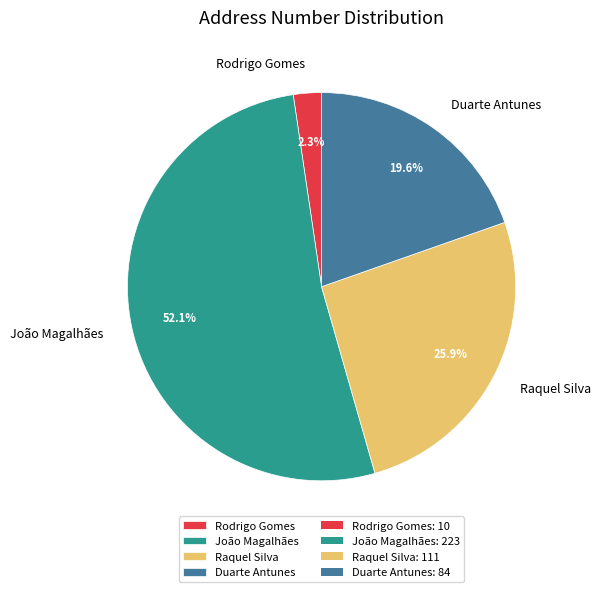

The Raquel Silva slice represents 26% of the pie. True or false?

True